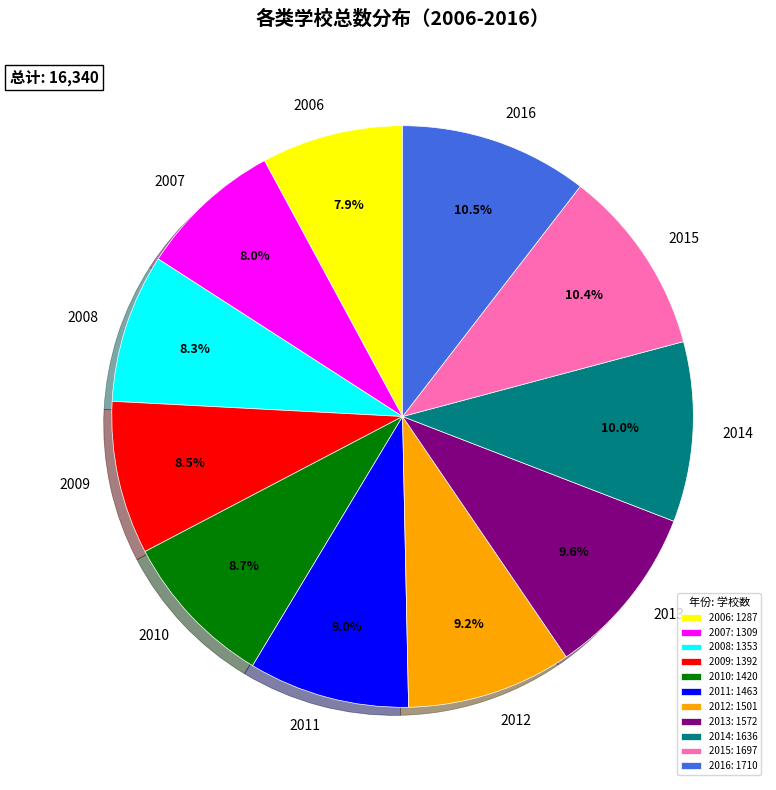

How many segments does this pie chart have?

11